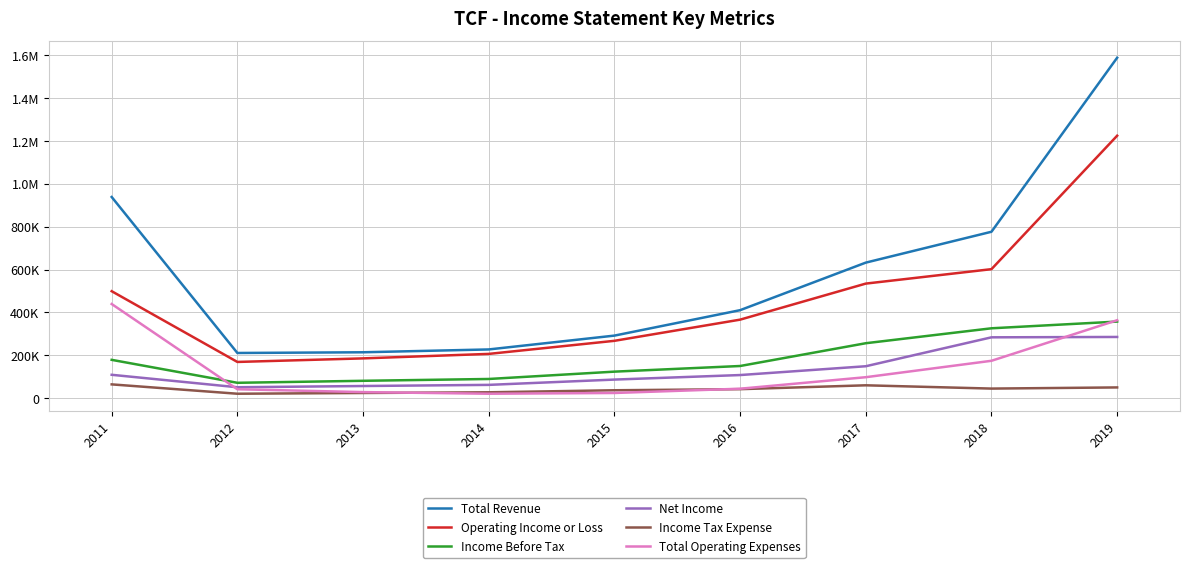

Between 2013 and 2019, which series saw the biggest shift?

Total Revenue